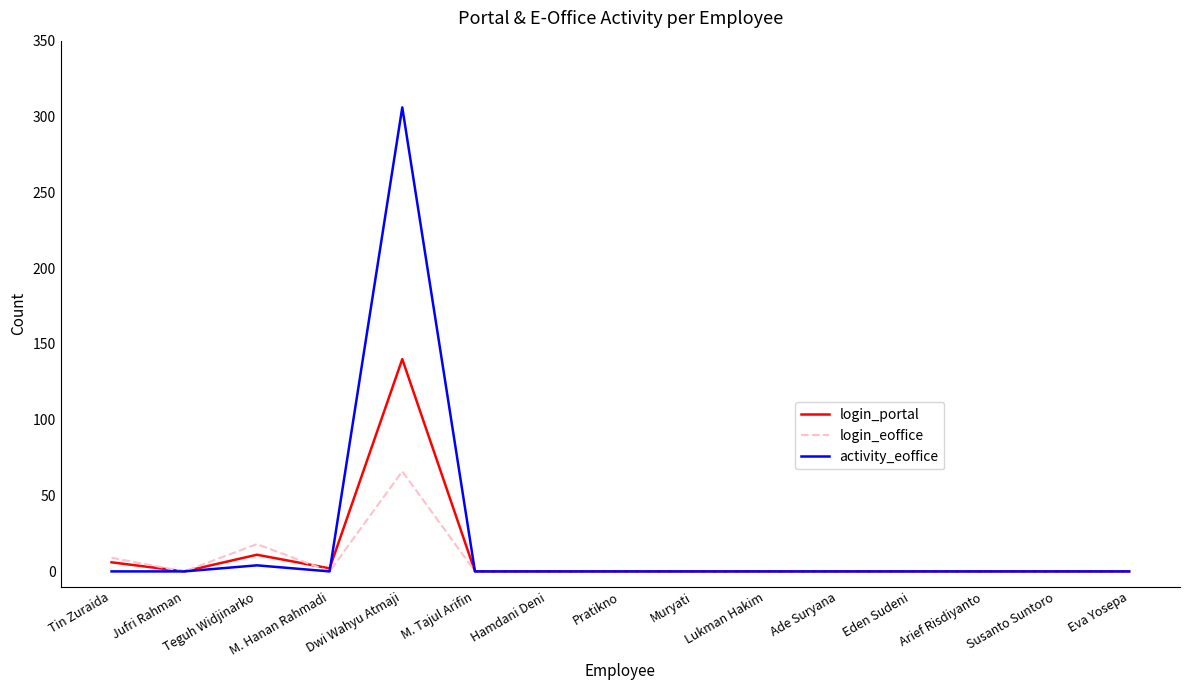

At how many categories does at least one series exceed 42?

1